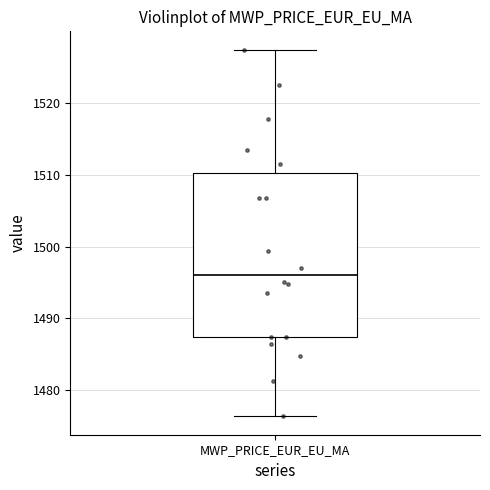

Transcribe this box plot: give where the median line is, the range the box spans, and where the two whiskers end, as read against the y-axis. The values are not printed on the chart, so give them approximately, as read against the axis.

median 1496, box 1487 to 1510, whiskers 1476 to 1527